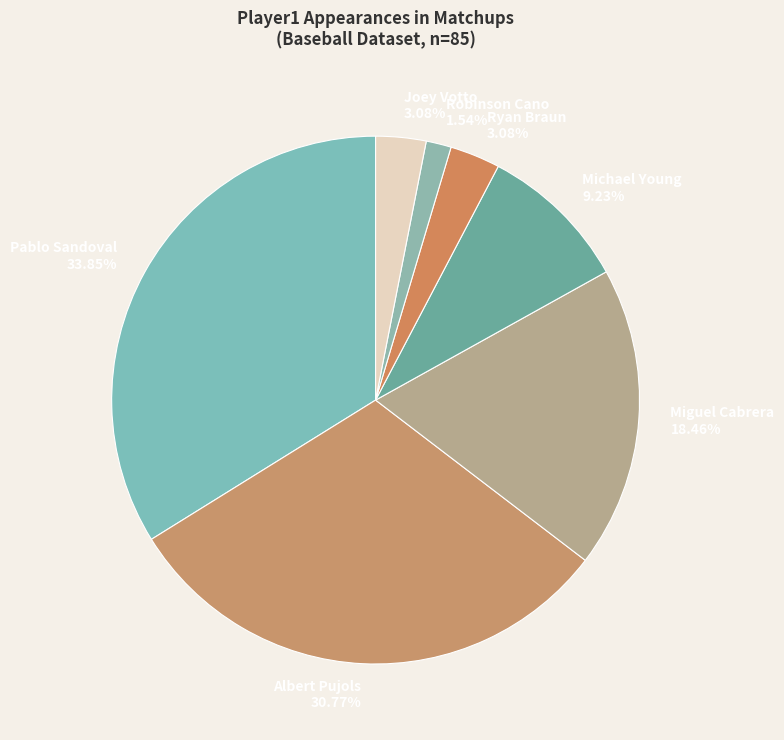

What is the largest slice in the pie chart?

Pablo Sandoval